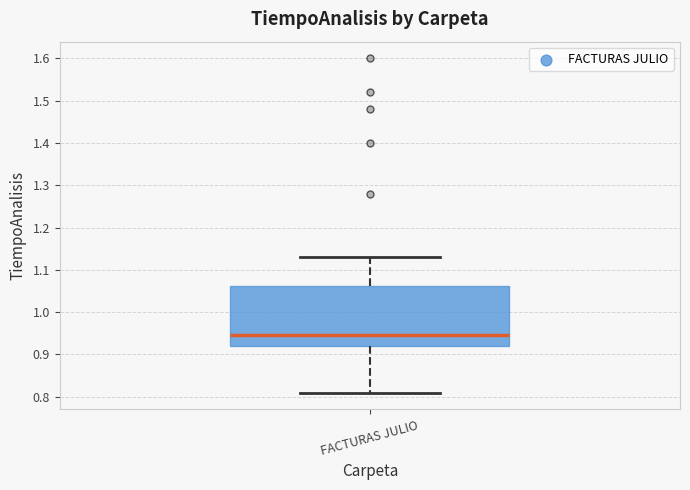

Read this box plot against the y-axis: the position of the median line, the range covered by the box, and the ends of both whiskers. The values are not printed on the chart, so give them approximately, as read against the axis.

median 0.95, box 0.92 to 1.06, whiskers 0.81 to 1.13